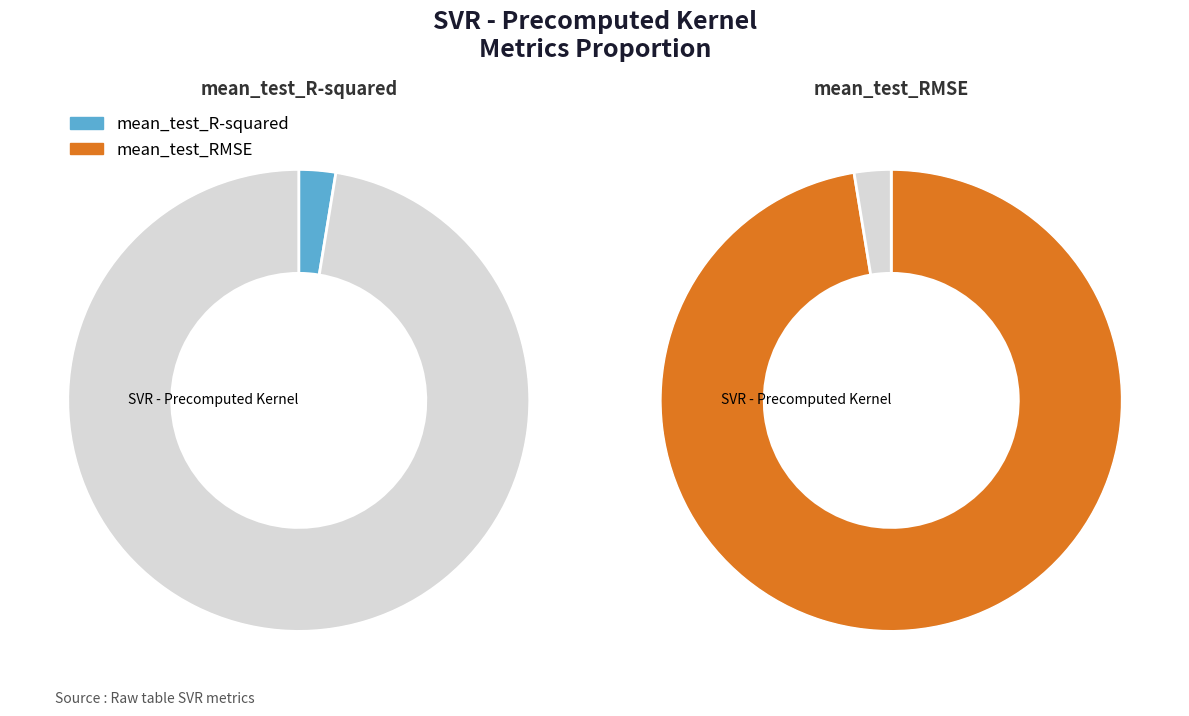

To the nearest percent, what percentage of the pie is mean_test_R-squared?

3%